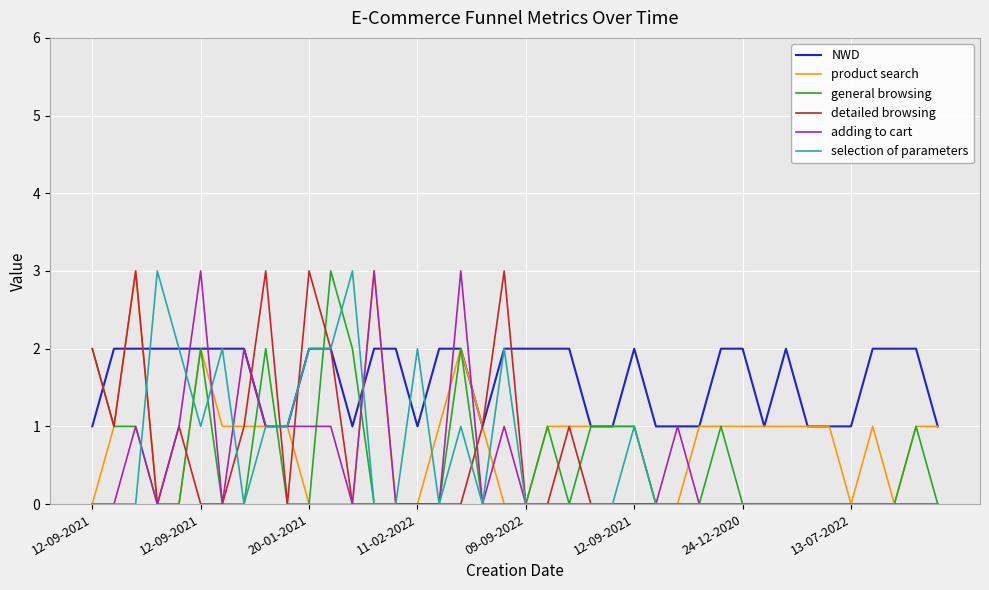

What is the maximum value shown in the chart?

3